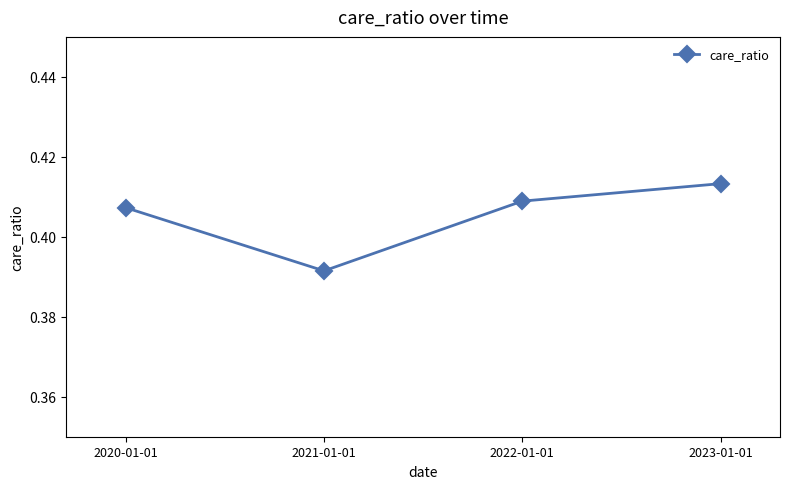

The value at 2023-01-01 is 0.3. True or false?

False